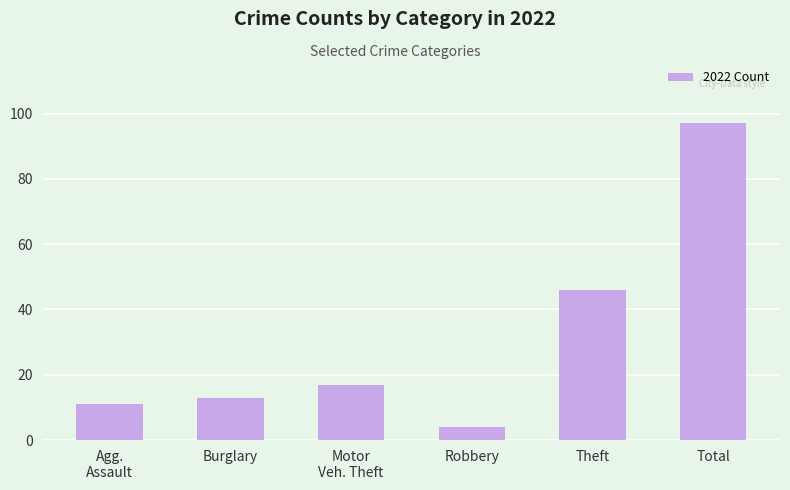

What is the maximum value shown in the chart?

97